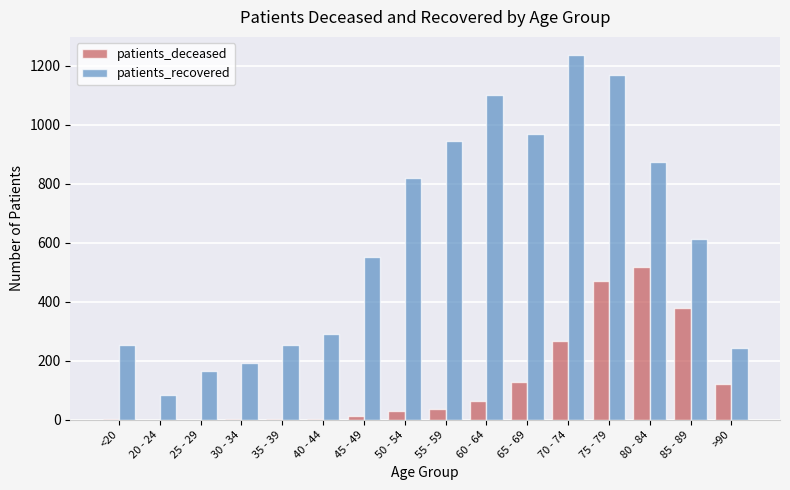

How many groups of bars are there?

16